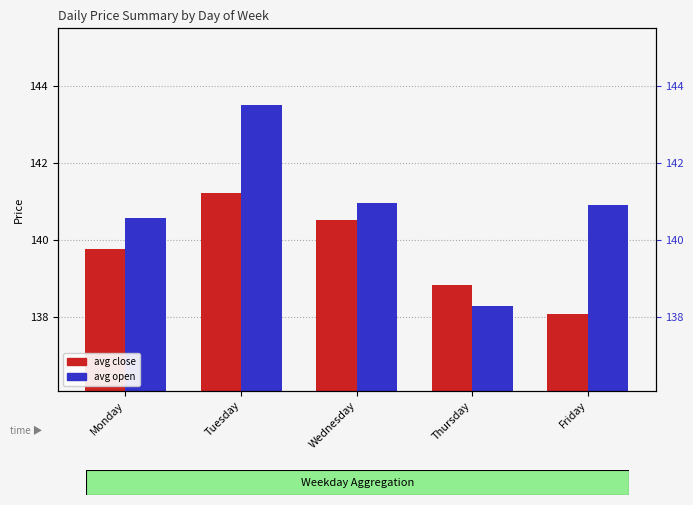

Reading left to right, extract all data points from this chart.

avg close: Monday=139.8	Tuesday=141.2	Wednesday=140.5	Thursday=138.8	Friday=138.1
avg open: Monday=140.6	Tuesday=143.5	Wednesday=141.0	Thursday=138.3	Friday=140.9